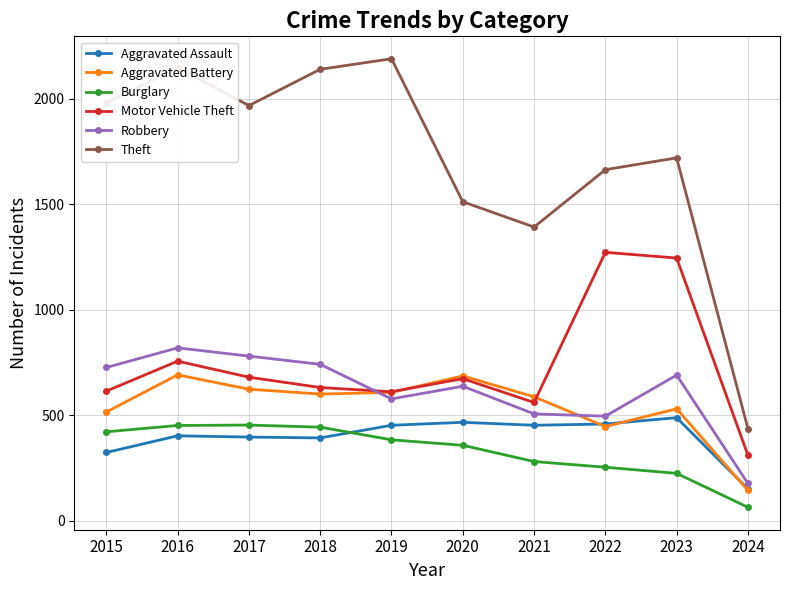

Count the number of data series in this chart.

6